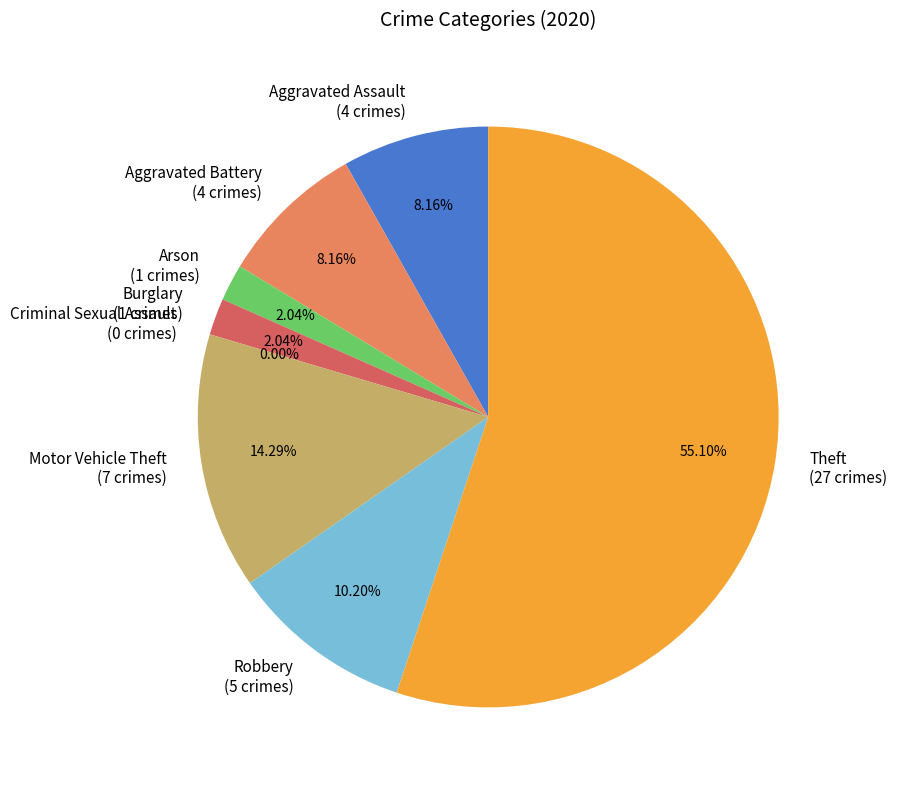

Does Criminal Sexual Assault represent more than half of the total?

No